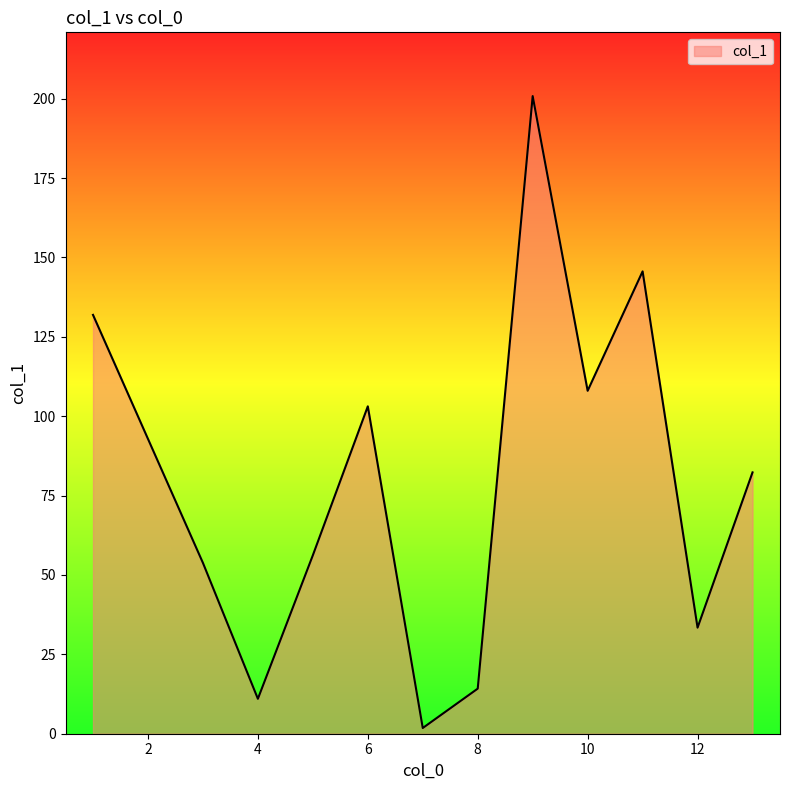

What is the maximum value shown in the chart?

200.8